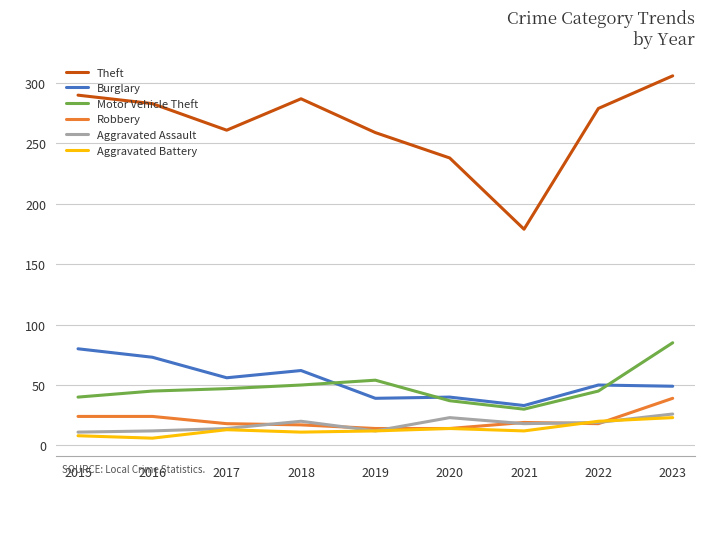

At which category is the sum across all series the highest?

2023